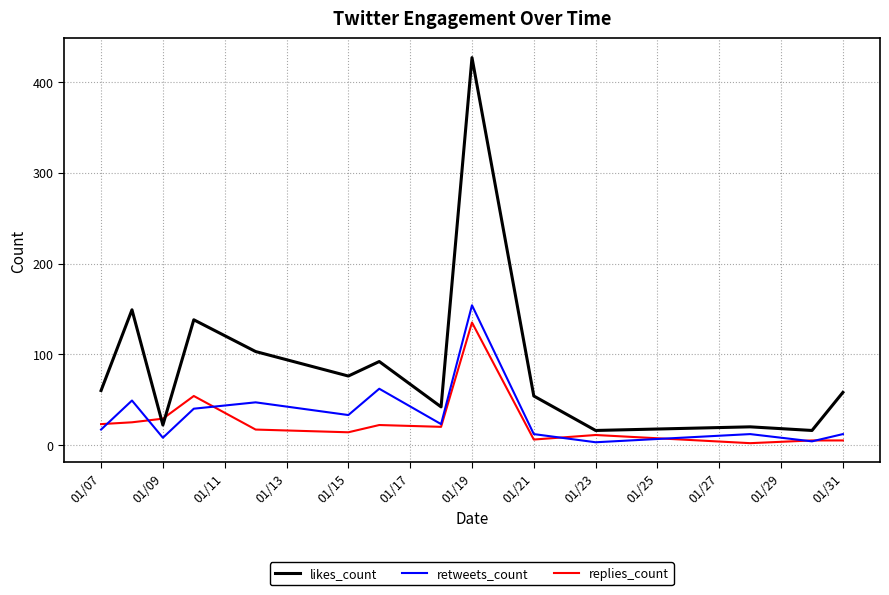

What is the greatest value displayed?

427